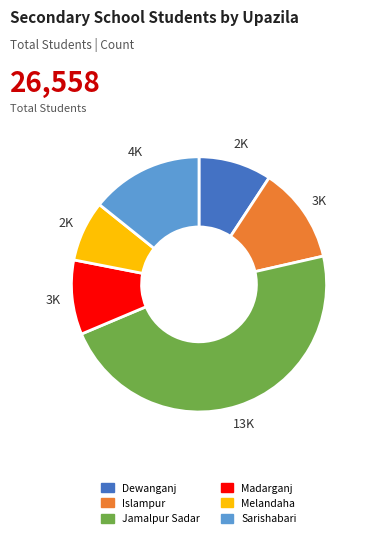

Which category has the smallest portion of the pie?

Melandaha